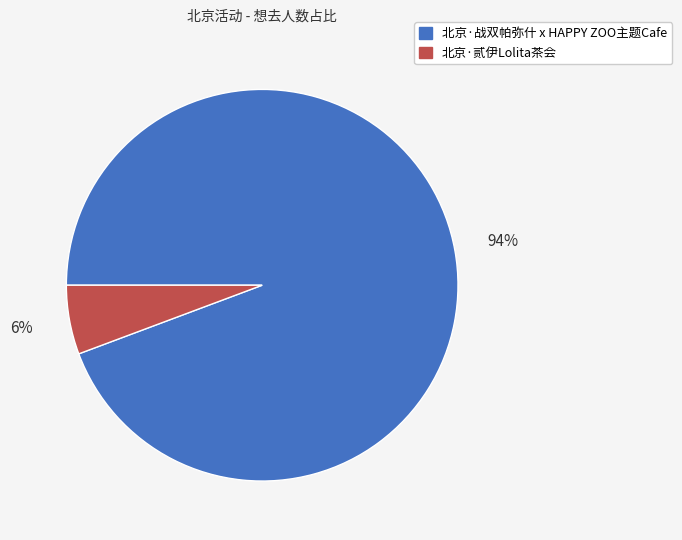

Which slice is the smallest?

北京·贰伊Lolita茶会